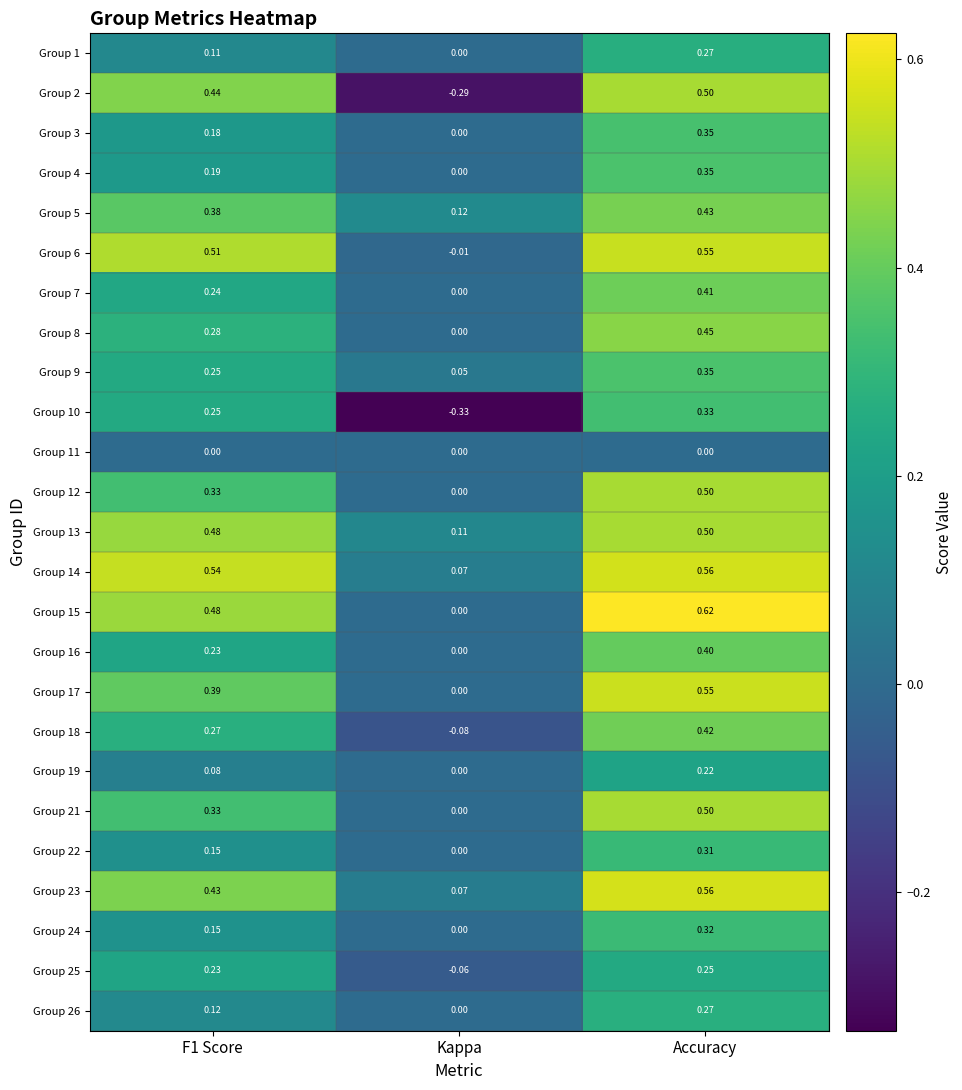

Is the value of Group 7 at Accuracy greater than the value of Group 2 at F1 Score?

No